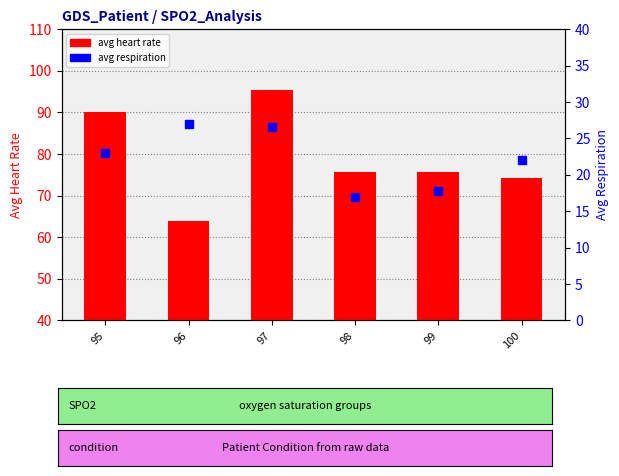

Reading left to right, what are all the values shown in this chart?

avg heart rate: 90.0	64.0	95.5	75.7	75.7	74.1
avg respiration: 23.0	27.0	26.5	17.0	17.7	22.0